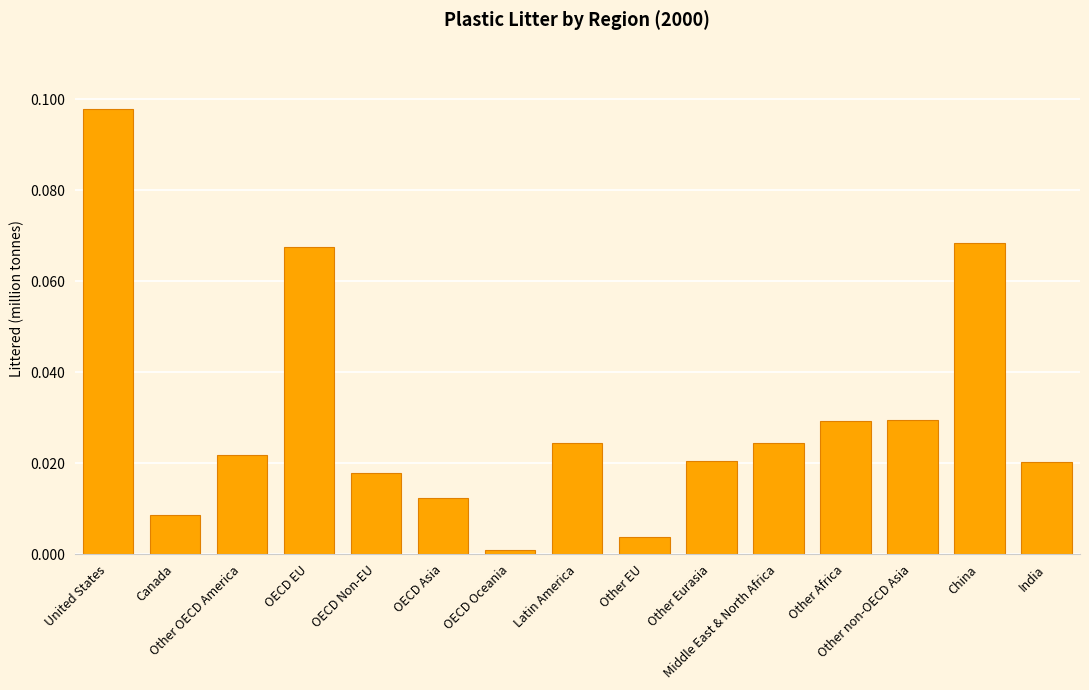

What is the sum of all values?

0.4